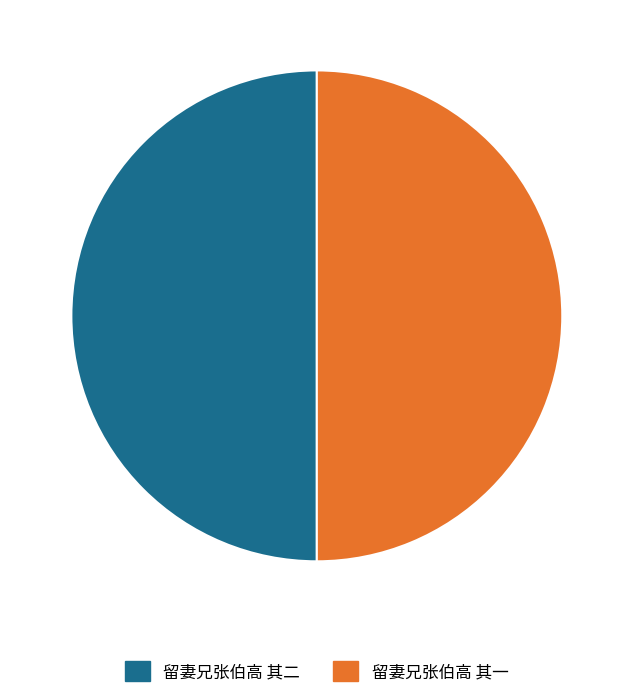

What is the ratio of the value at 留妻兄张伯高 其一 to the value at 留妻兄张伯高 其二?

1.0